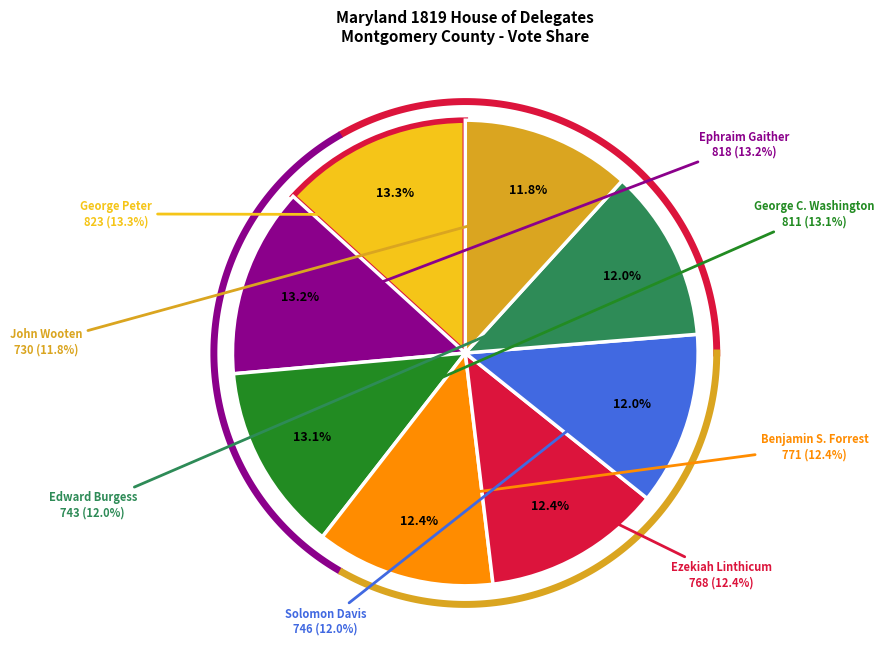

To the nearest percent, what is the difference between the largest and smallest slice percentages?

1%